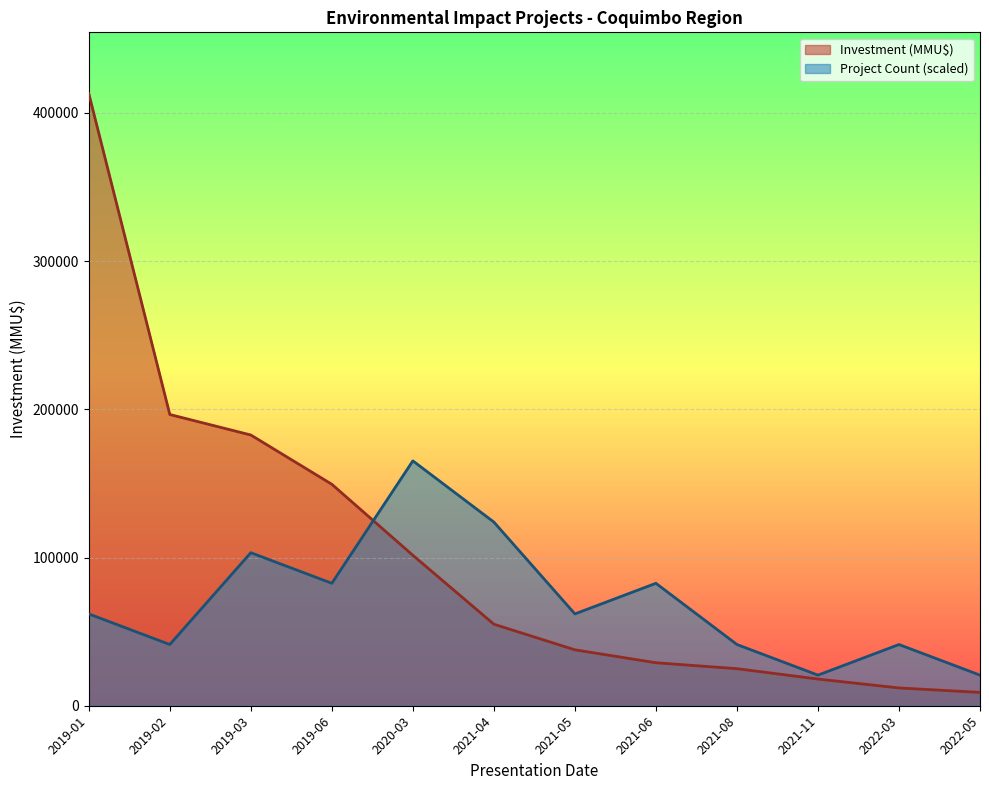

List the labels in order of Project Count value, largest first.

2020-03, 2021-04, 2019-03, 2019-06, 2021-06, 2019-01, 2021-05, 2019-02, 2021-08, 2022-03, 2021-11, 2022-05